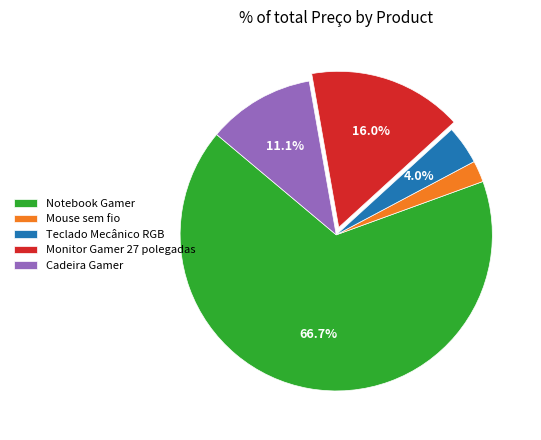

To the nearest percent, what is the combined percentage of Mouse sem fio and Teclado Mecânico RGB?

6%